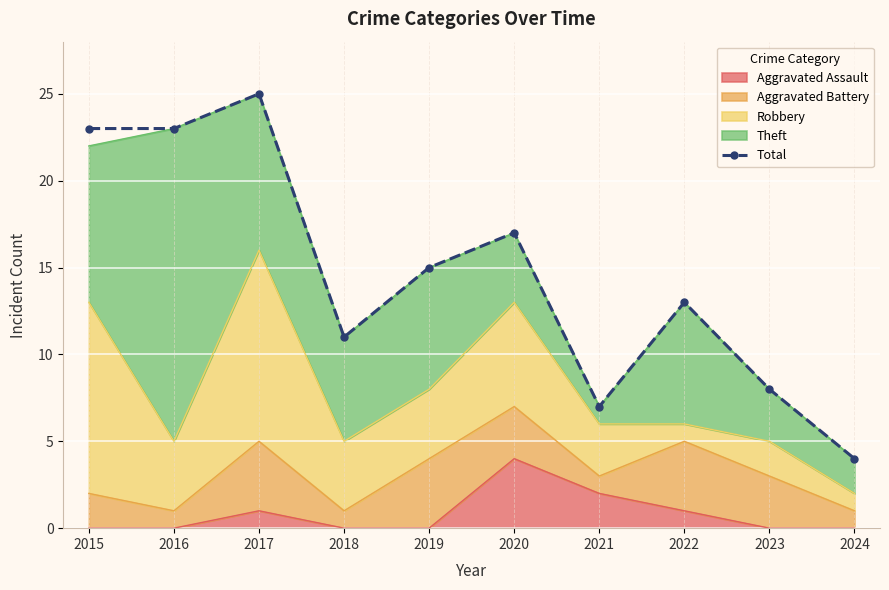

Between 2018 and 2022, which is larger?

2022